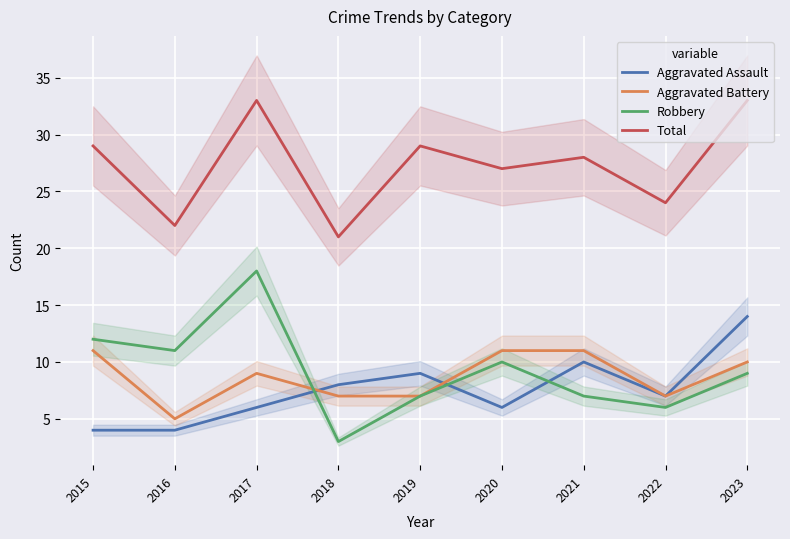

What is the sum of all Aggravated Battery values?

78